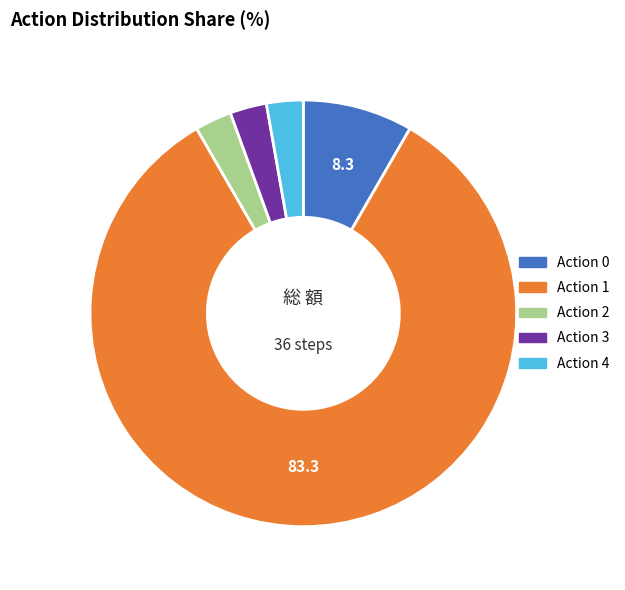

Is there any slice that represents more than half of the pie?

Yes